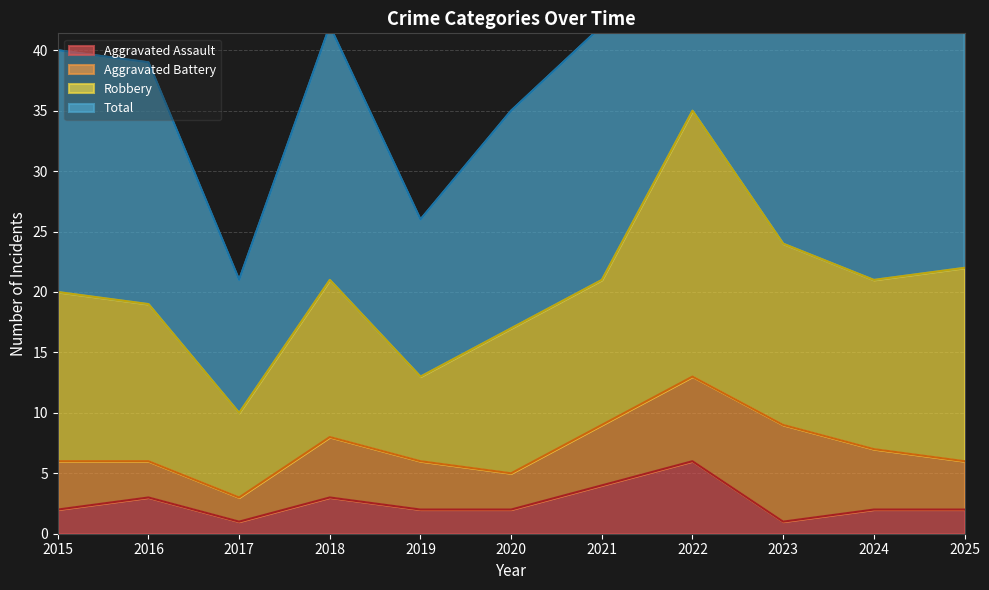

What is the maximum value shown in the chart?

71